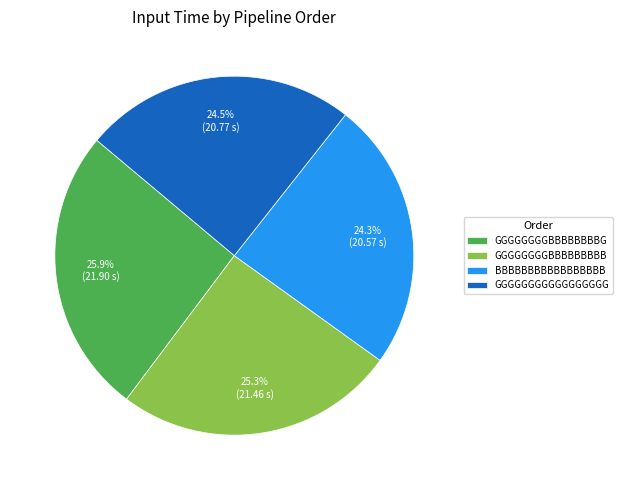

The GGGGGGGGBBBBBBBBB slice represents 25% of the pie. True or false?

True